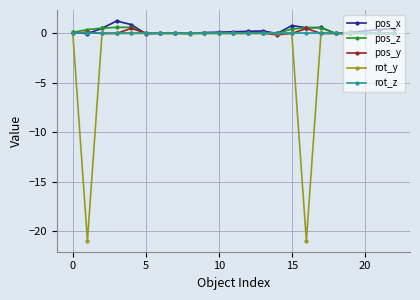

How many distinct data groups are displayed?

5